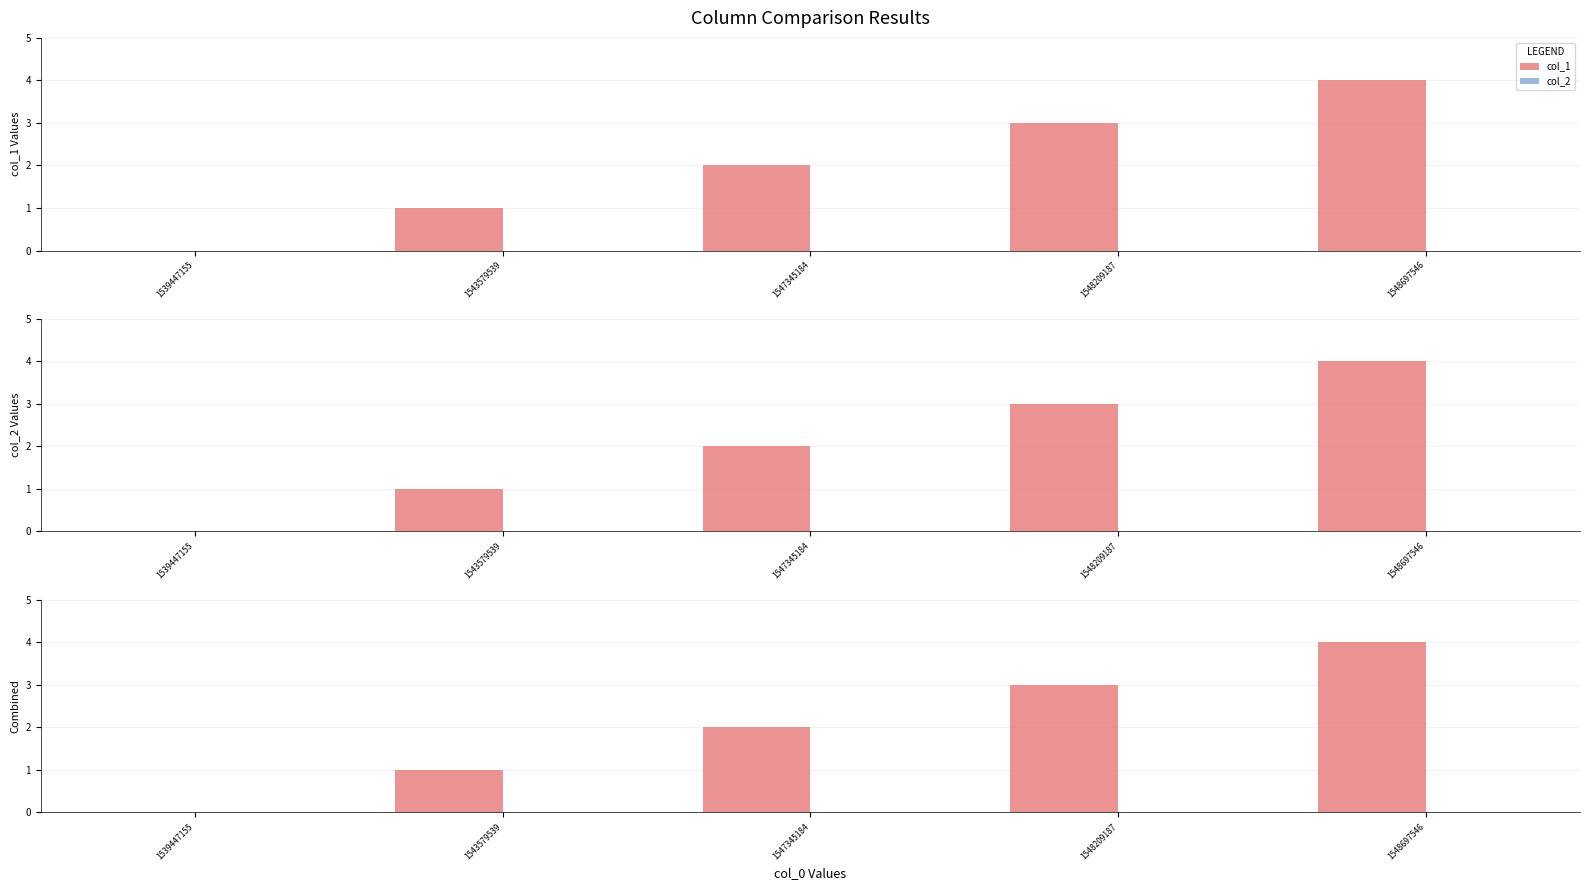

Rank the categories by col_1 value from highest to lowest.

1548697546, 1548209187, 1547345184, 1543579539, 1539447155